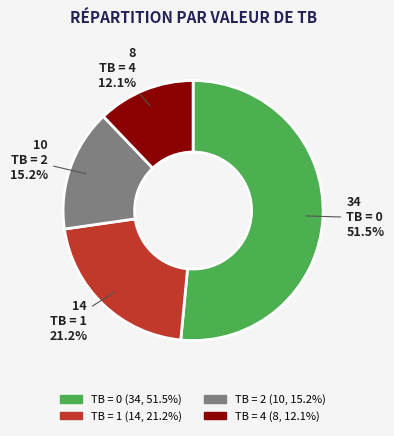

Does any single category account for the majority?

Yes